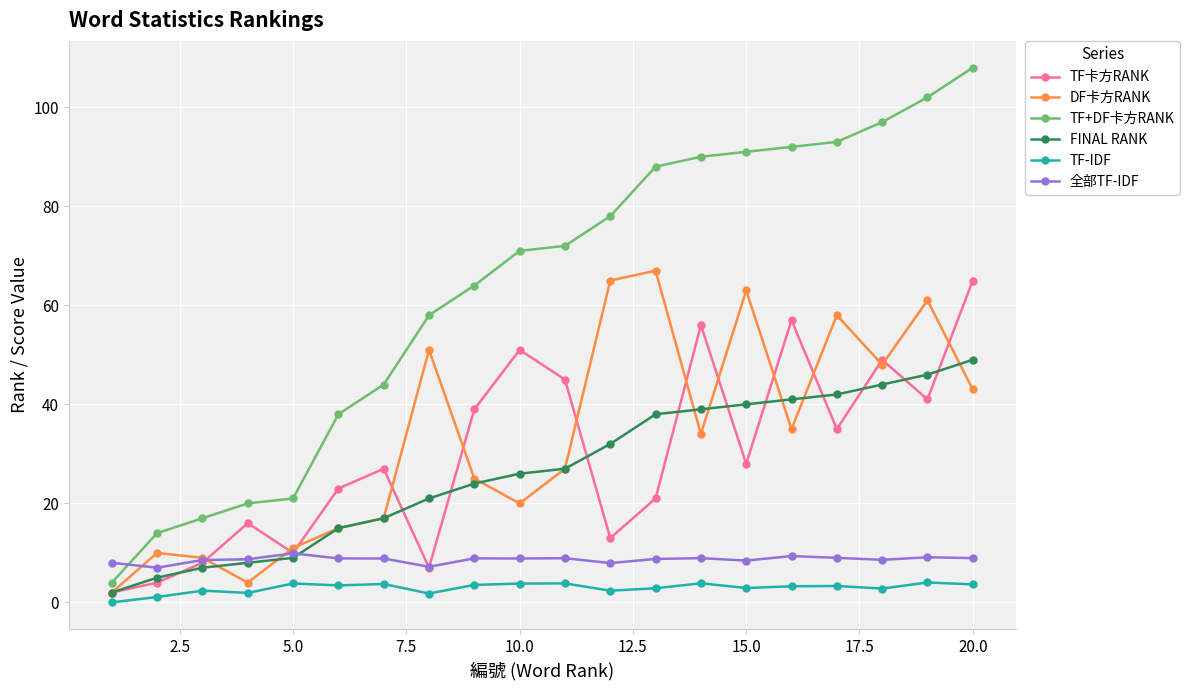

What is the value of the TF-IDF point at the 17th from the left?

3.3